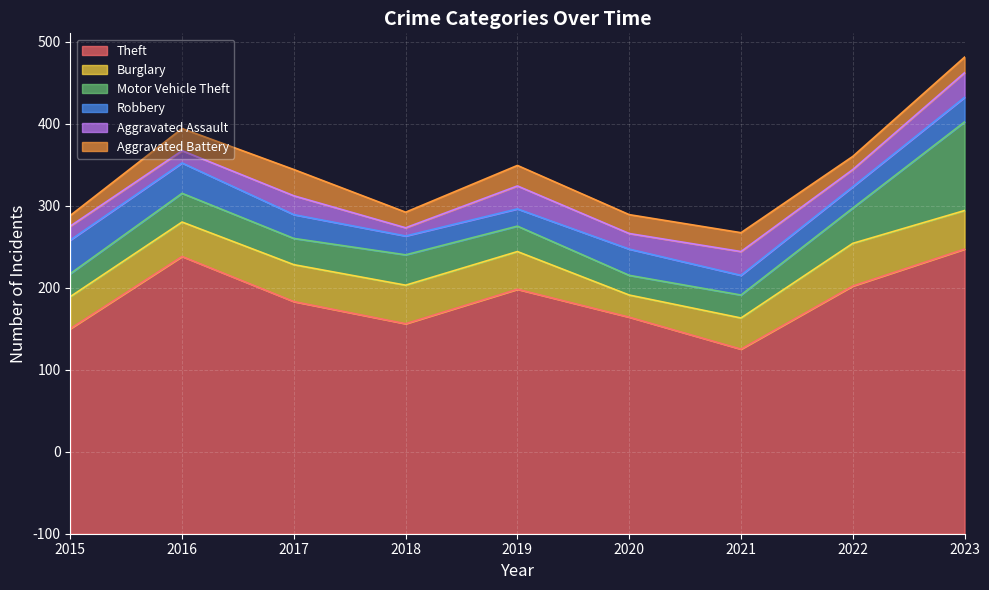

True or false: Aggravated Assault has more than 0 points higher than both neighbors.

True